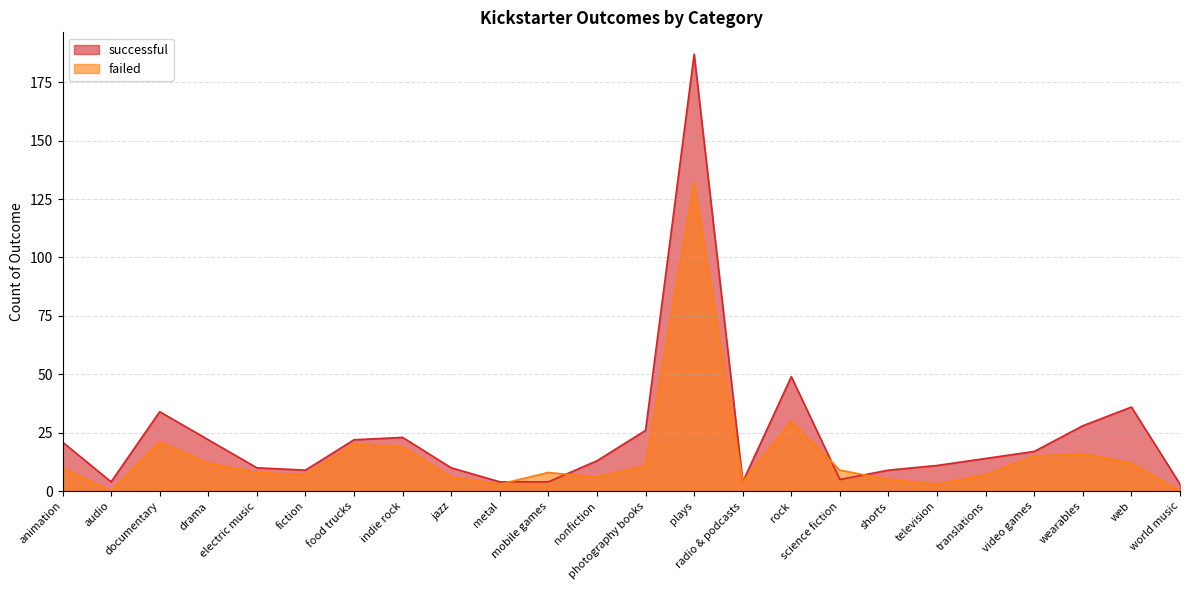

At which label does failed reach its peak?

plays